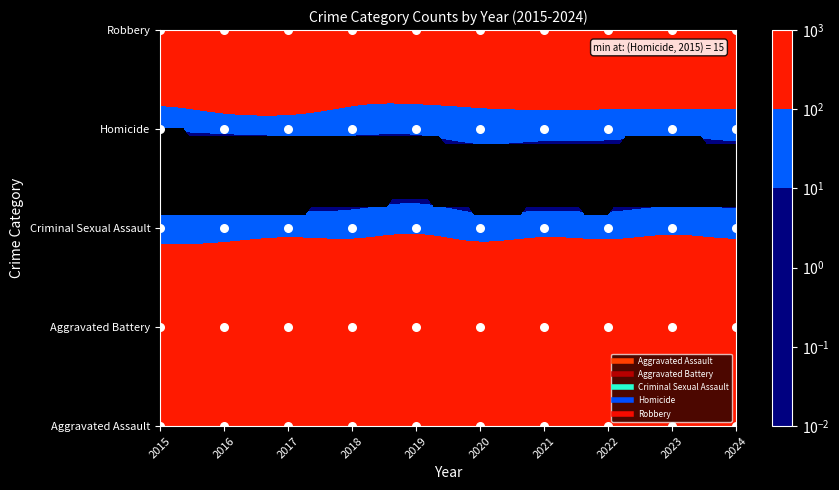

How many series are shown in this chart?

5